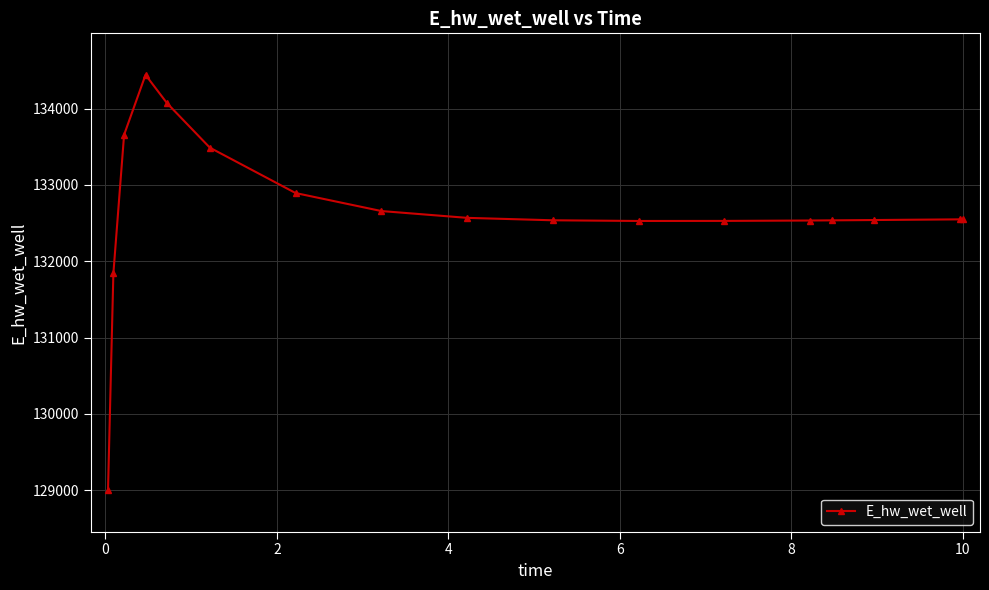

Count the number of data series in this chart.

1